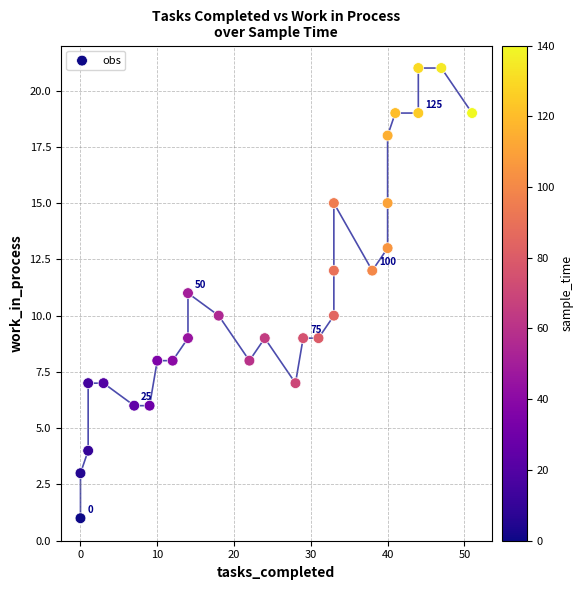

What is the range of Y values (max minus min)?

20